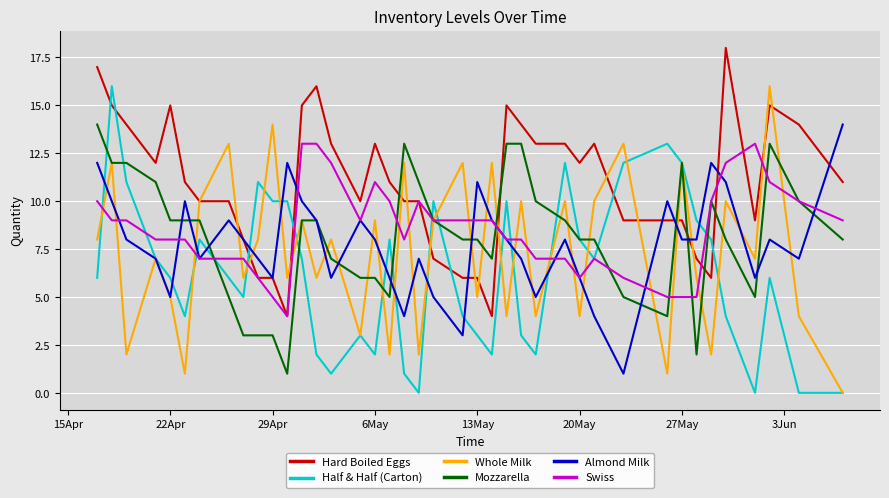

How many interior local peaks does the Whole Milk series have?

16